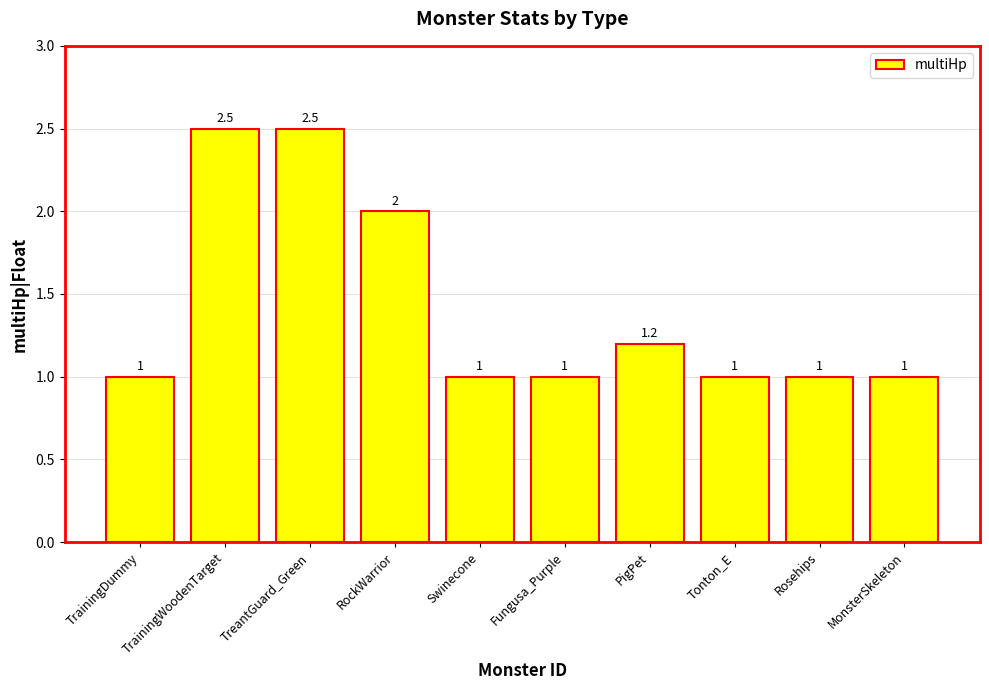

Does the chart contain stacked bars?

No